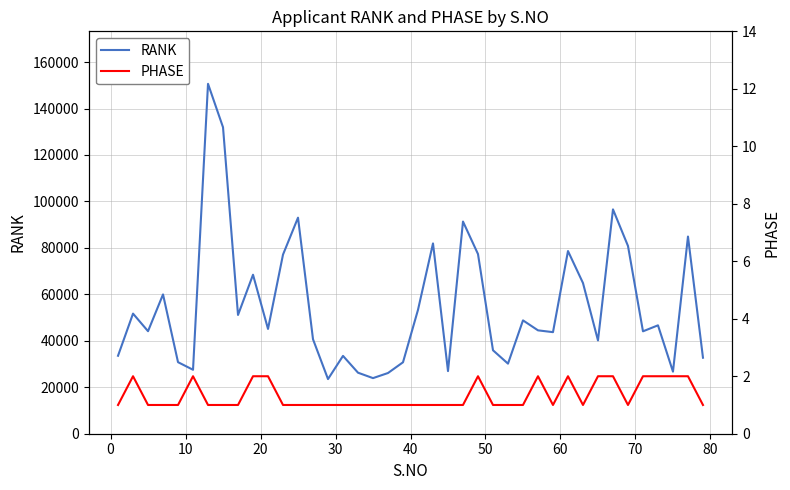

What is the maximum value shown in the chart?

150639